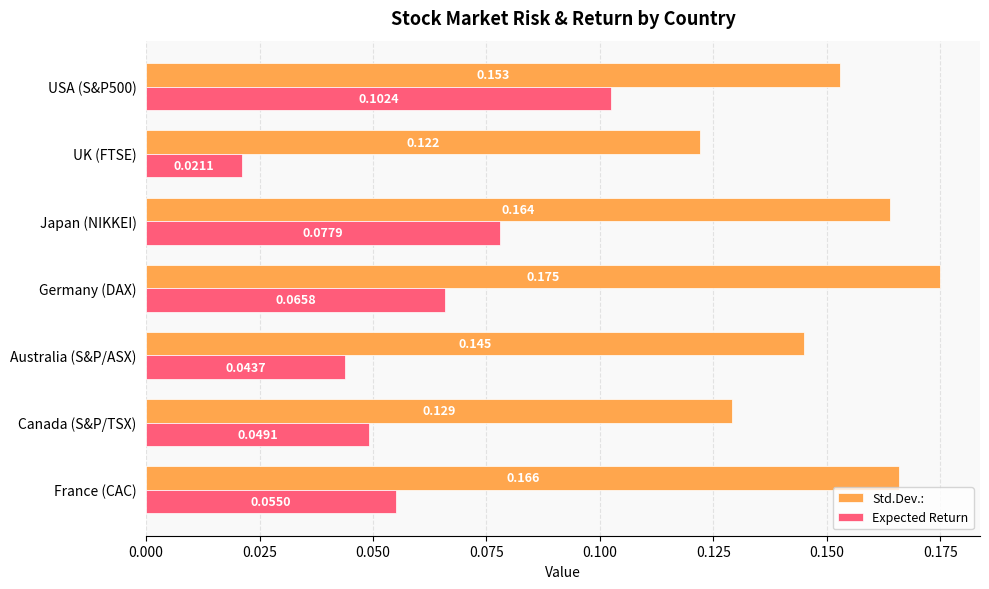

At which label is Std.Dev.: closest to 0?

UK (FTSE)